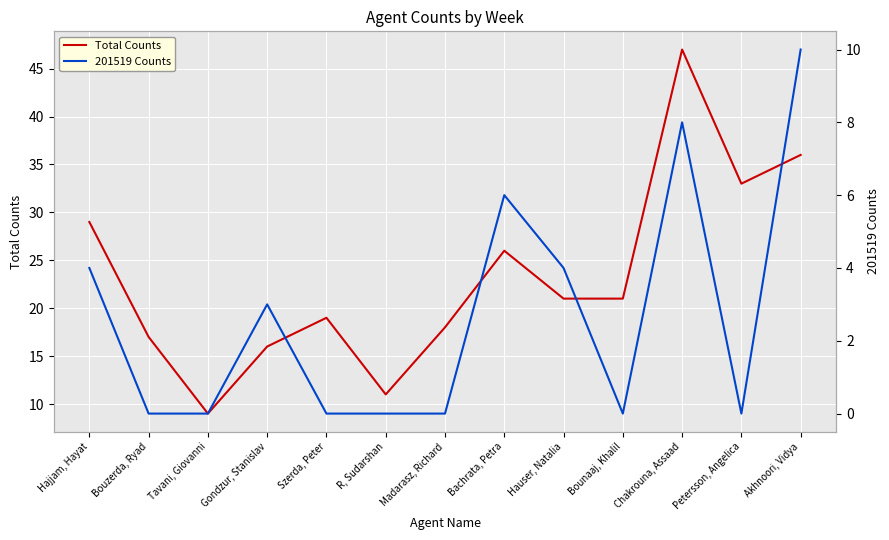

What position from the right is Bouzerda, Ryad?

12